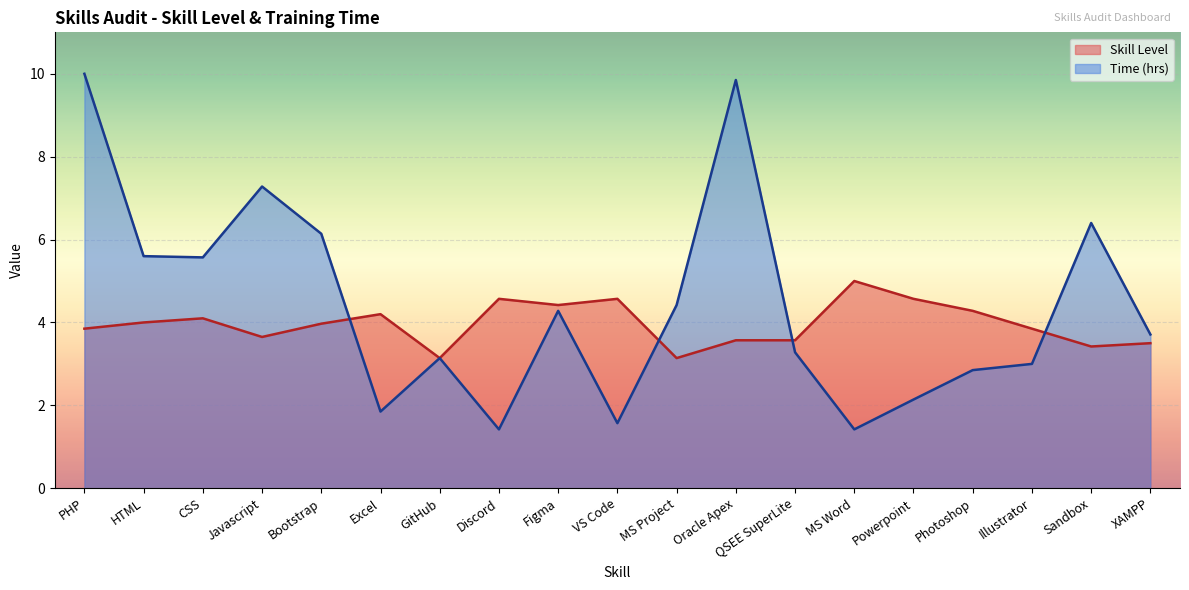

At which category does Skill Level reach its first local peak?

CSS